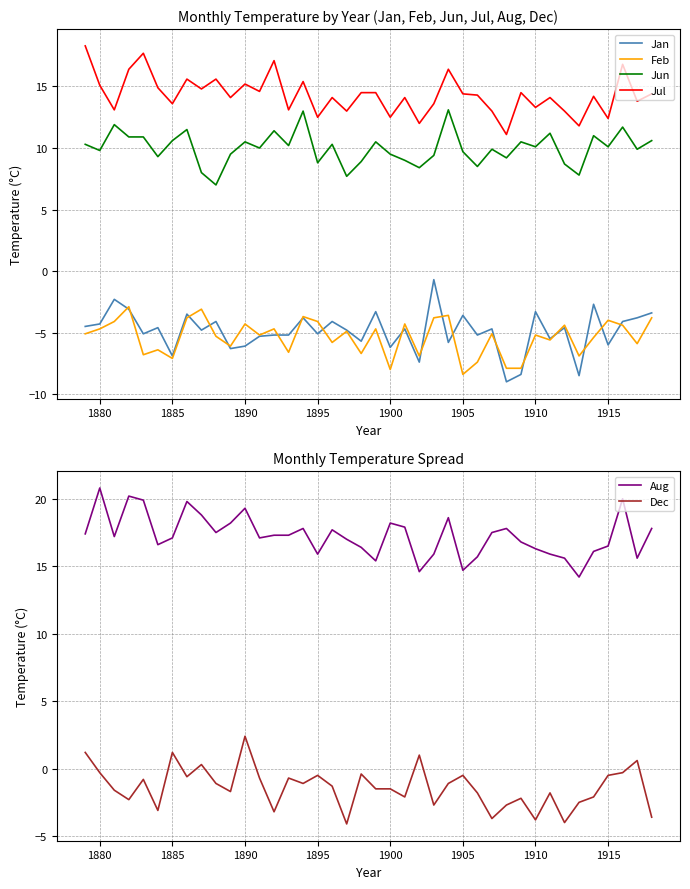

True or false: Jan and Jun intersect in this chart.

False